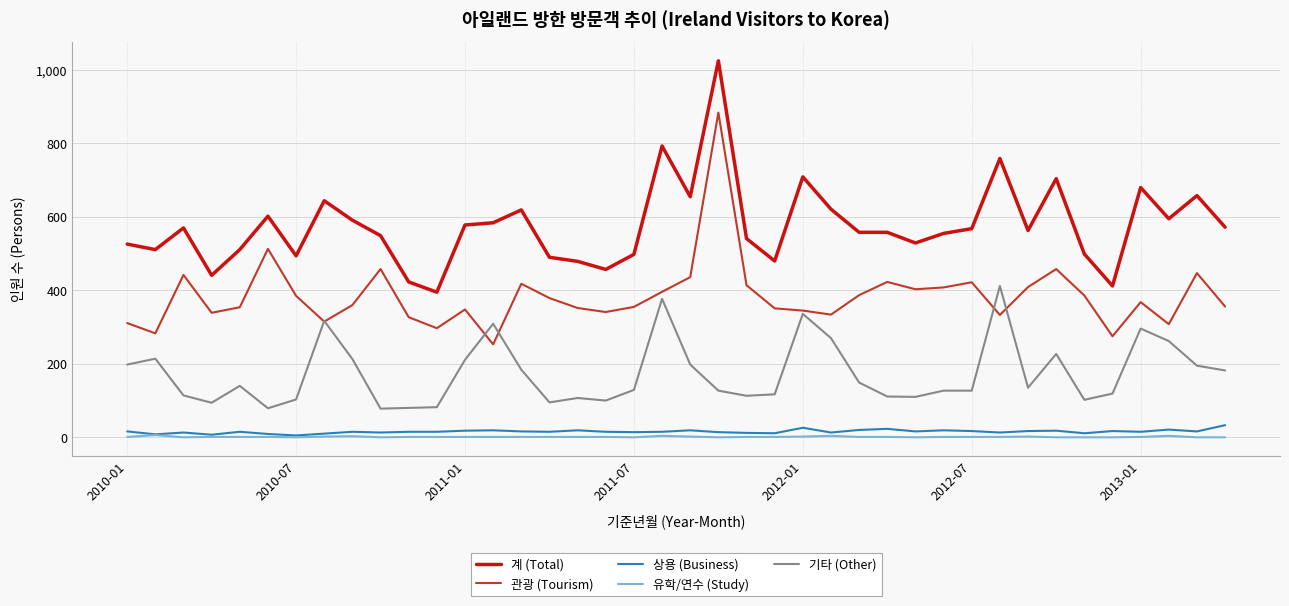

What is the maximum value for 계 (Total)?

1025